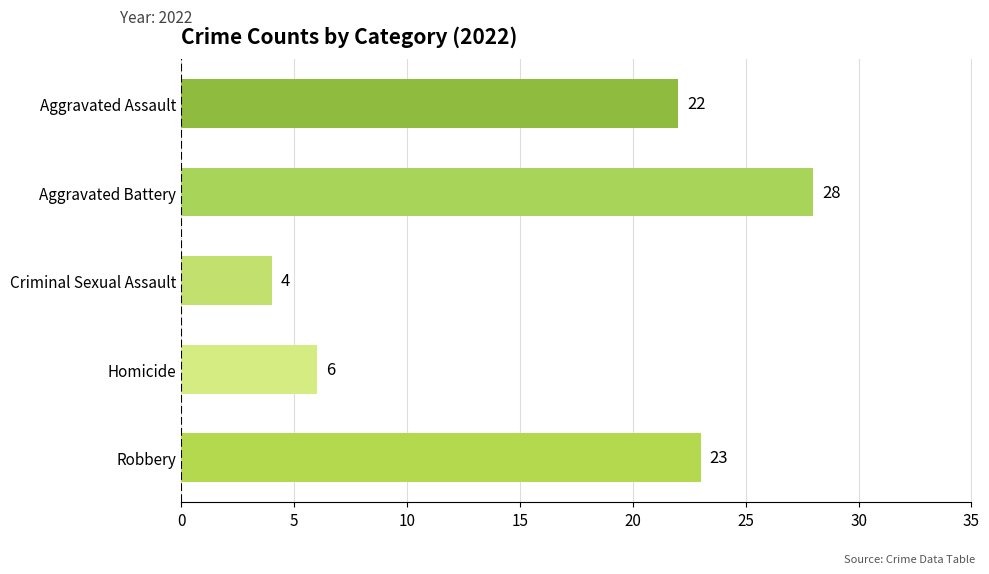

What is the difference between the second highest and minimum values?

19